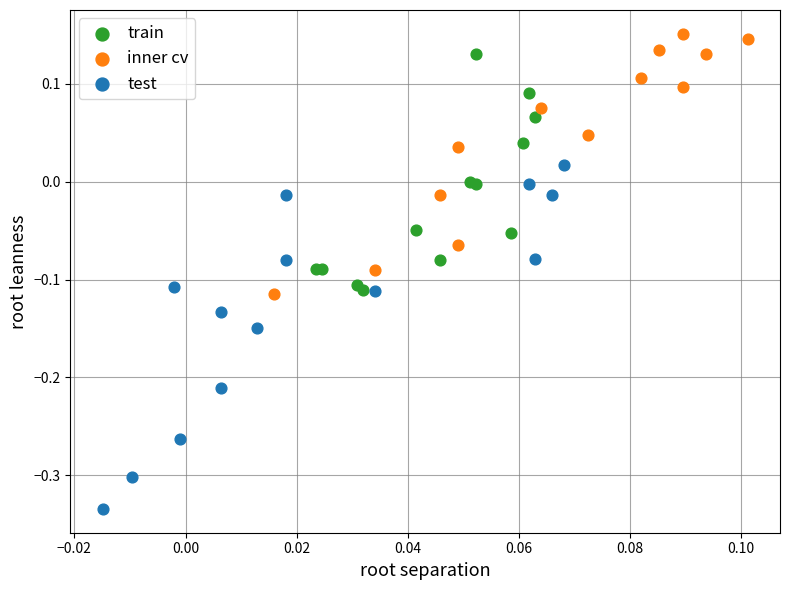

Which series has the largest Y range (max minus min)?

test